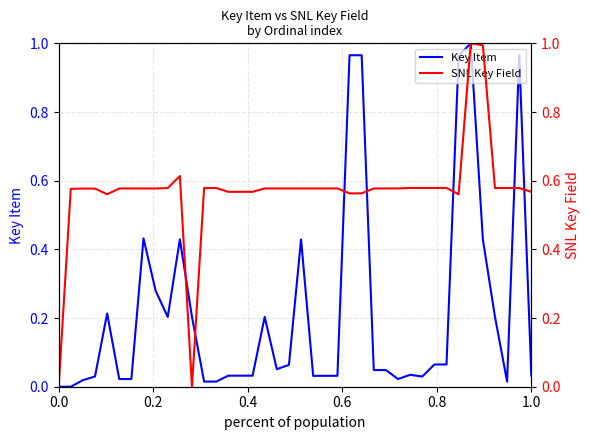

True or false: SNL Key Field has a value of 0.8 at 33.

False